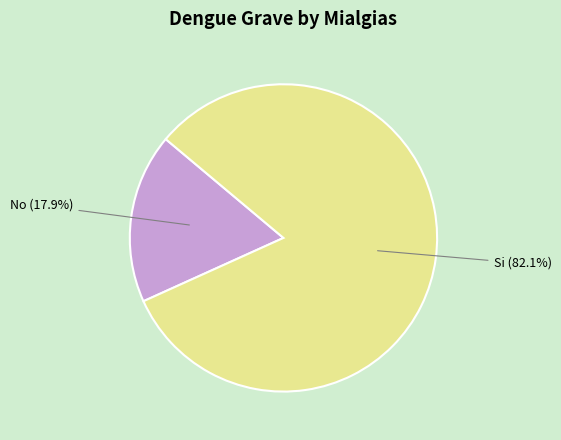

Which category accounts for the majority?

Si